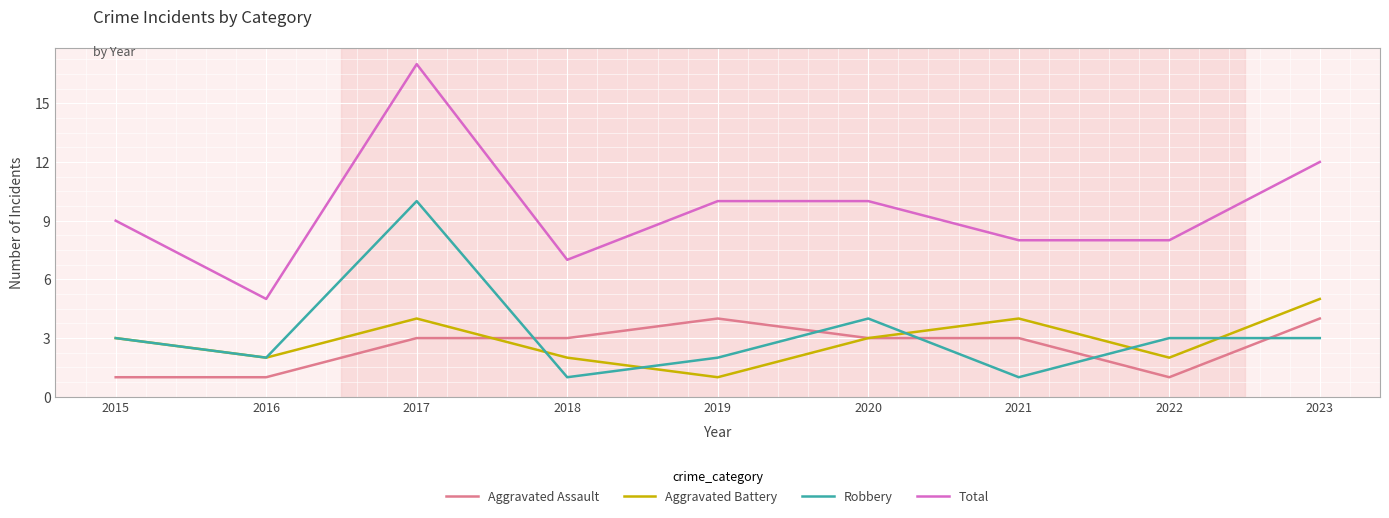

At which label does Aggravated Battery reach its peak?

2023